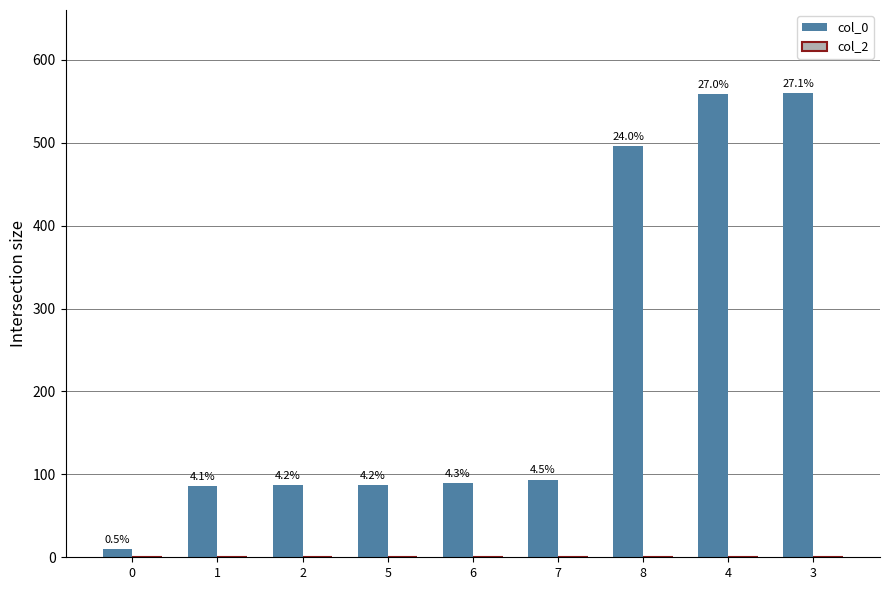

Reading left to right, transcribe all the data shown in this chart.

col_0: 0=10.0	1=85.7	2=86.7	5=86.9	6=89.5	7=93.7	8=495.8	4=558.9	3=560.0
col_2: 0=0.0	1=0.0	2=0.0	5=0.0	6=0.0	7=0.0	8=0.0	4=0.0	3=0.0